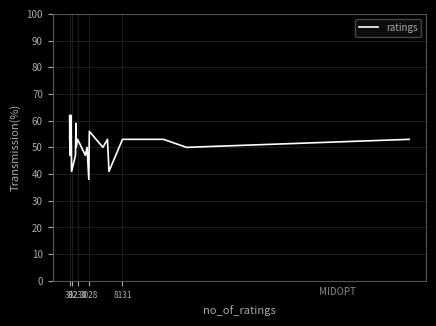

What is the minimum value shown in the chart?

38.0